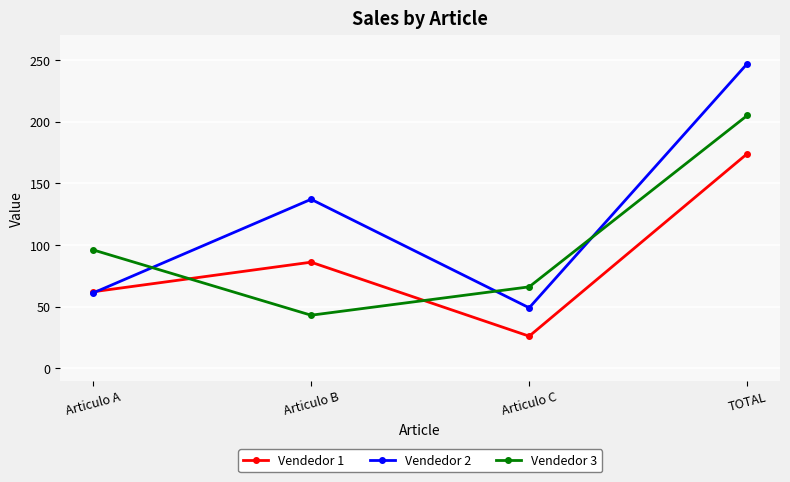

Which series changed the most between Articulo A and Articulo C?

Vendedor 1